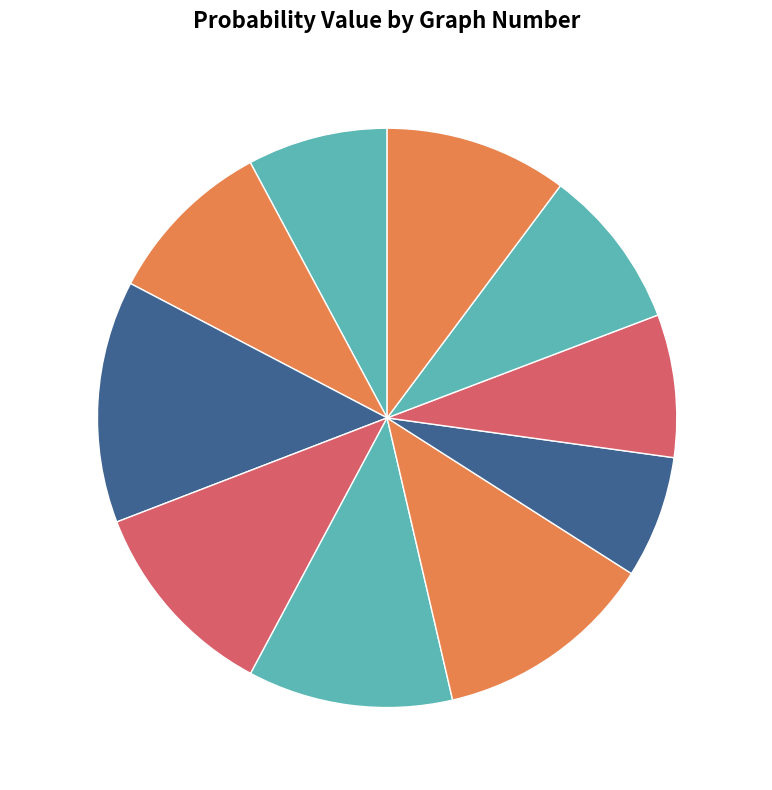

How many segments does this pie chart have?

10